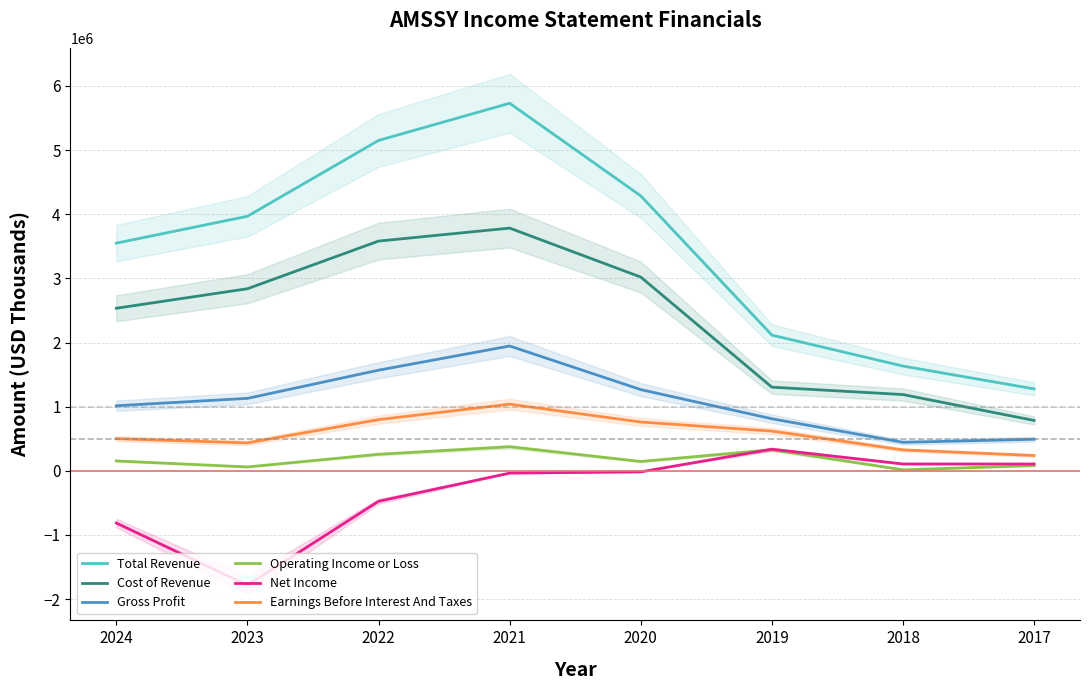

What are all the series names shown in the legend?

Total Revenue, Cost of Revenue, Gross Profit, Operating Income or Loss, Net Income, Earnings Before Interest And Taxes